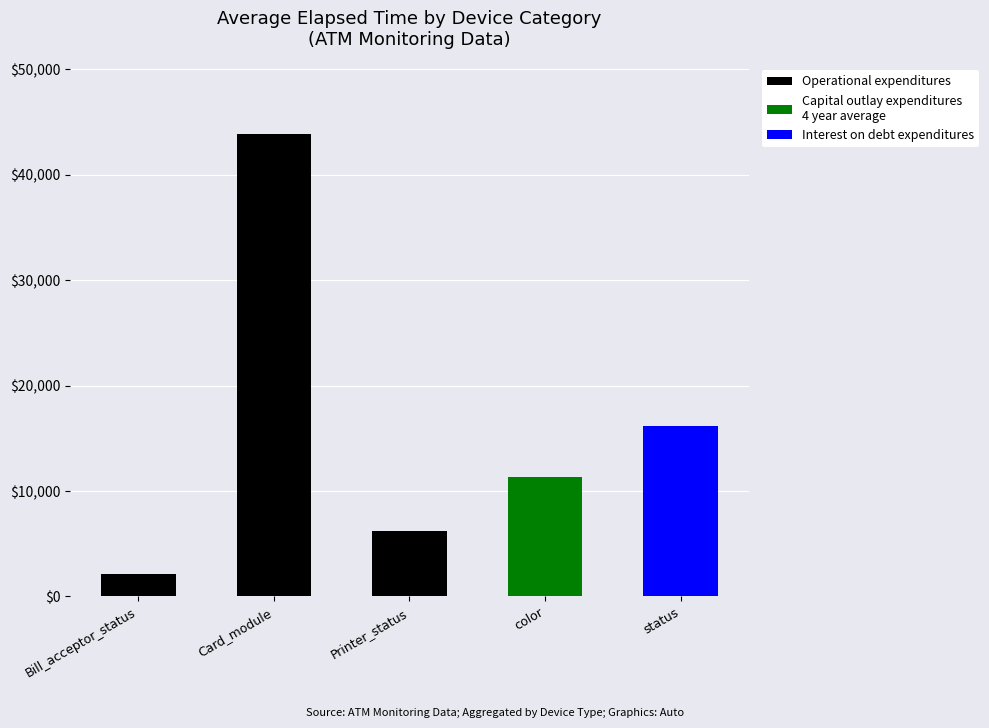

At which category is the sum across all series the highest?

Card_module